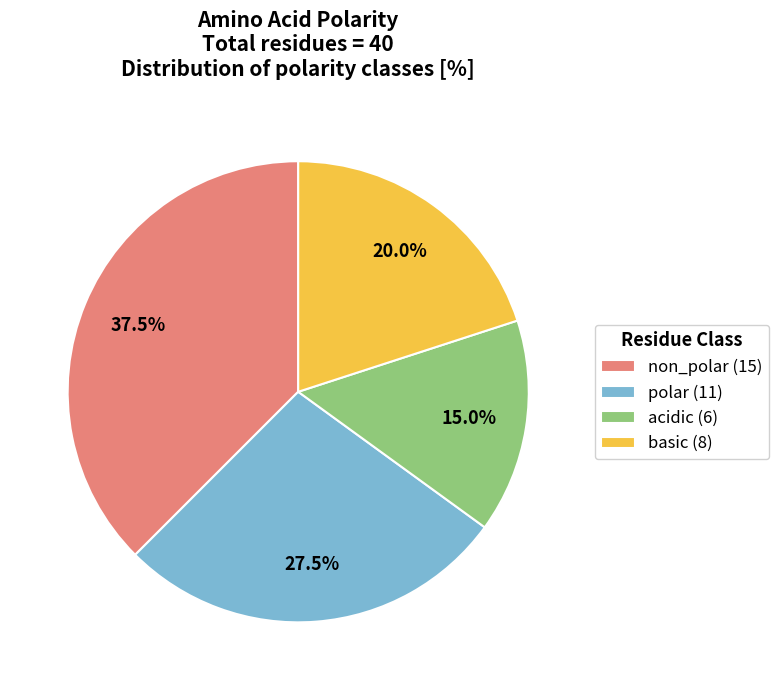

Approximately how many times larger is the value at acidic compared to polar?

0.5